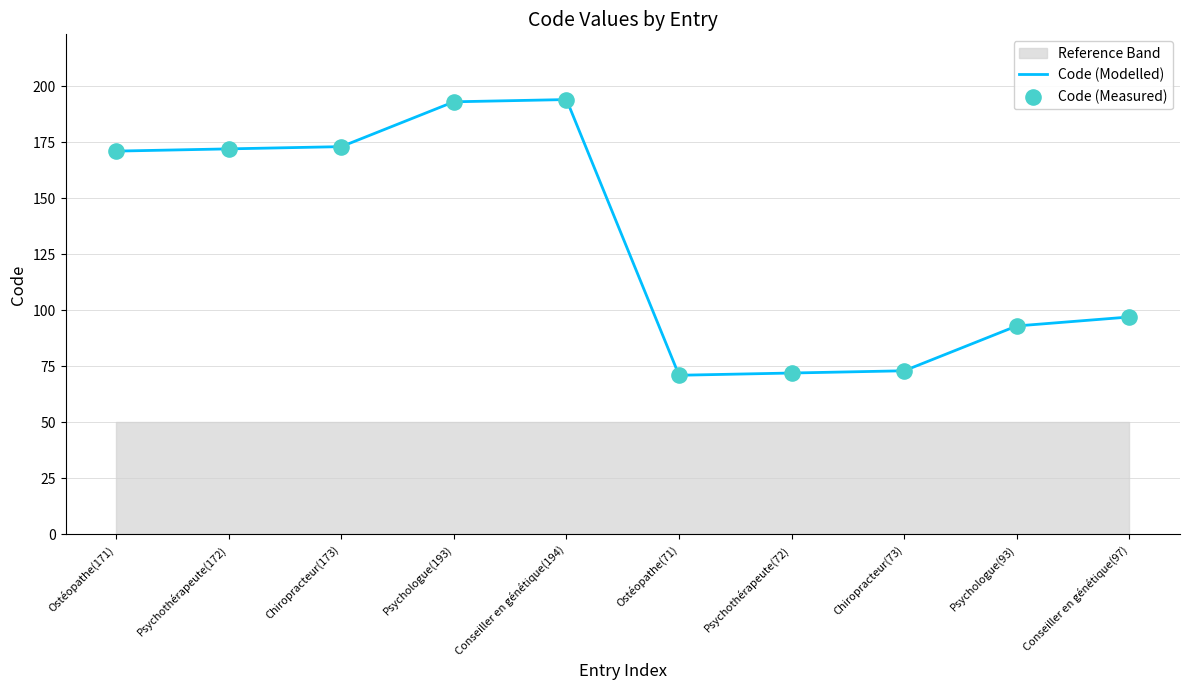

Which series has the largest total across all categories?

Code (Modelled)